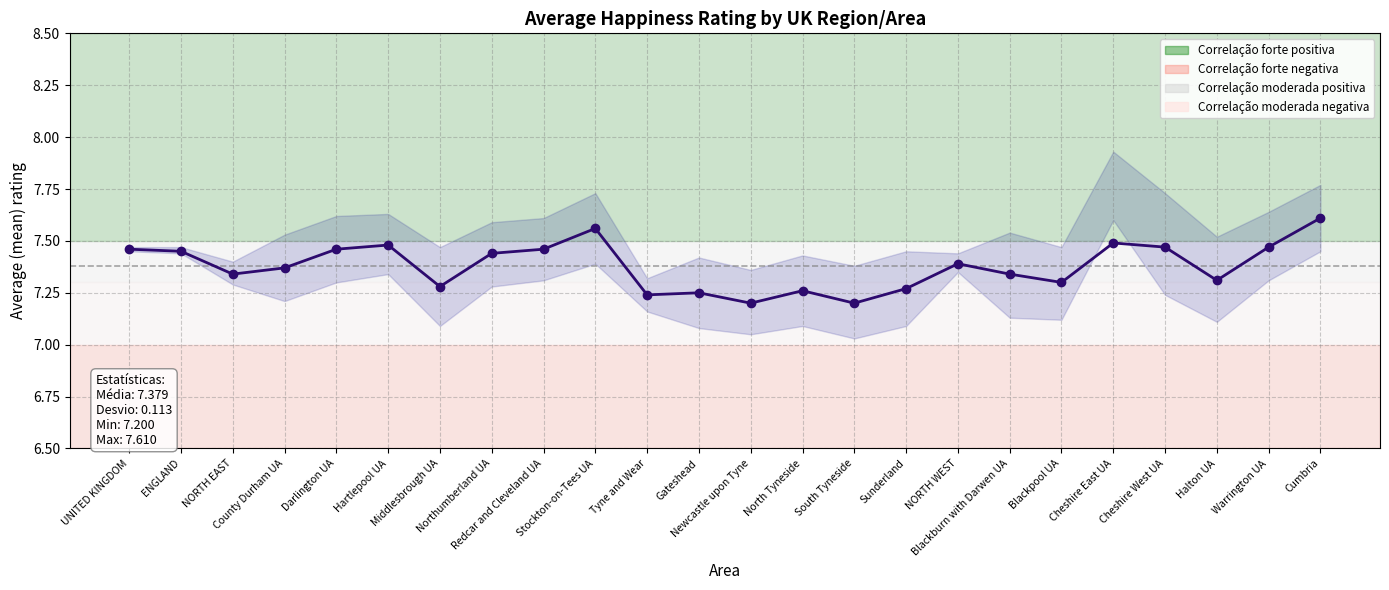

How many interior local valleys (lower than both neighbors) does the data have?

7